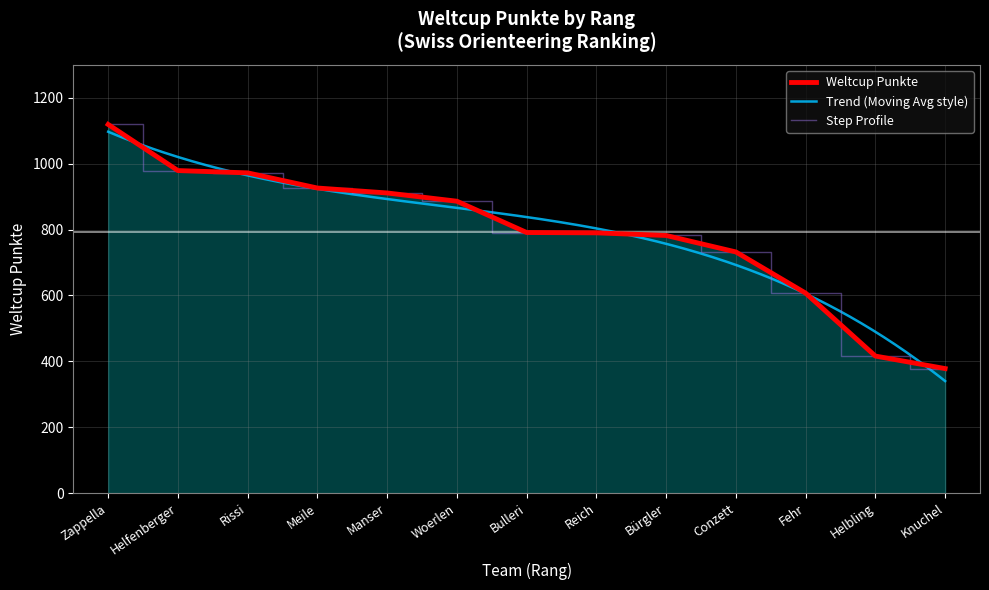

What is the difference between the maximum and minimum values?

741